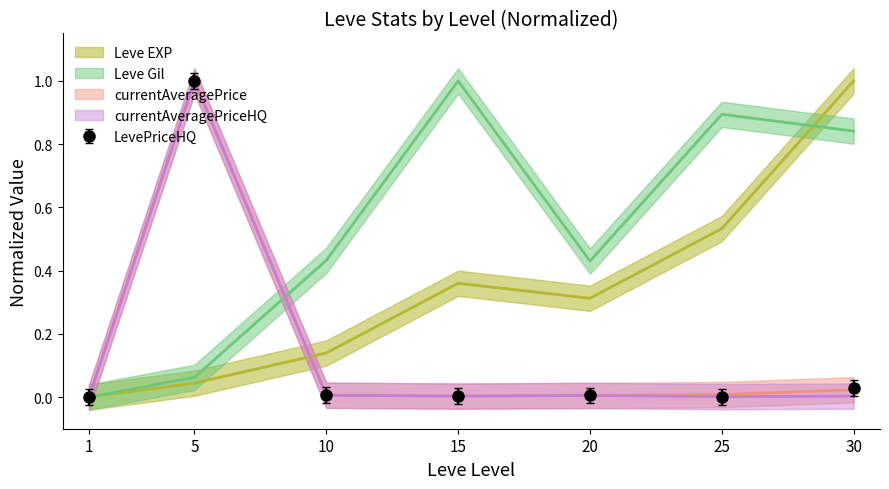

What is the difference between the maximum and minimum values in the Leve EXP series?

1.0